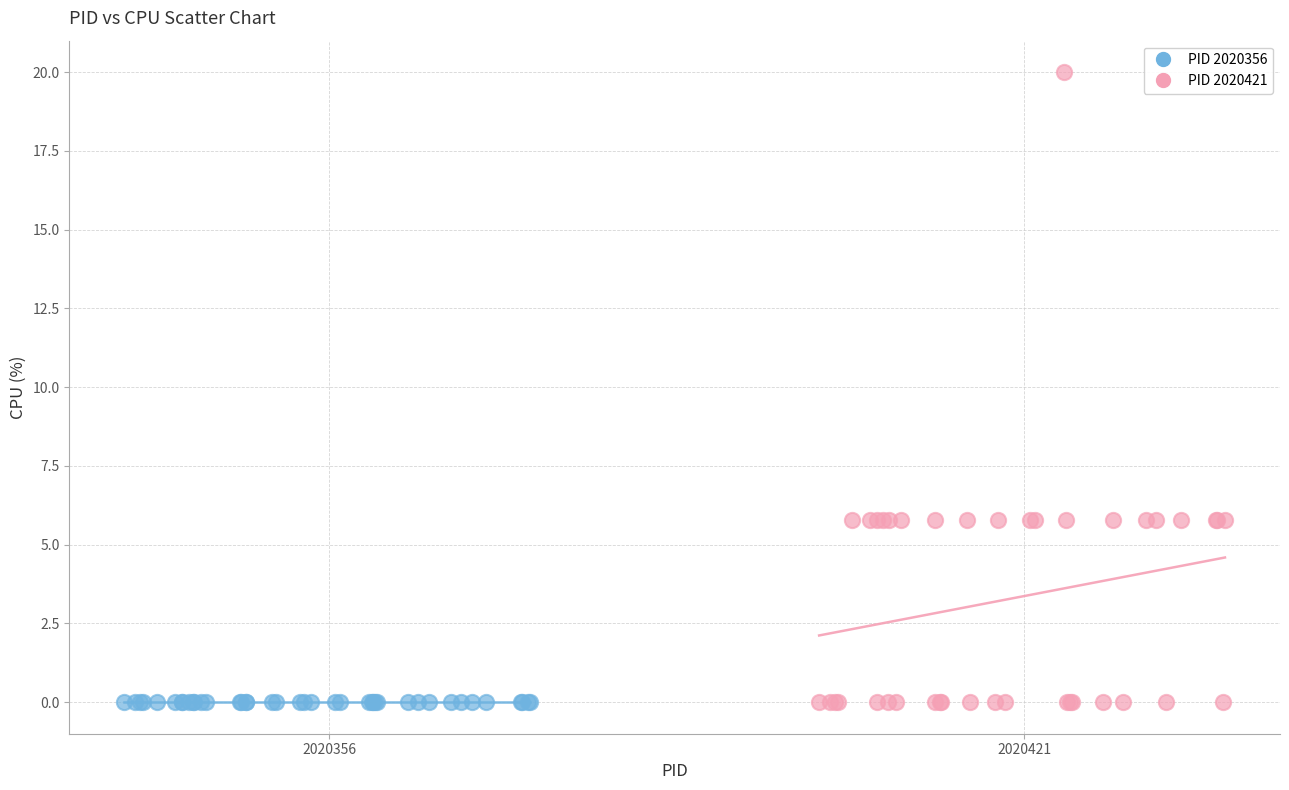

Which series reaches the maximum Y coordinate?

PID 2020421